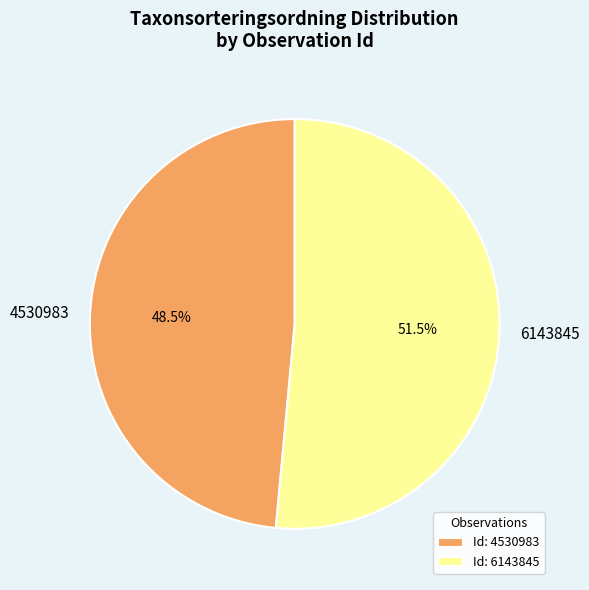

Is the sum of 6143845 and 4530983 greater than half?

Yes